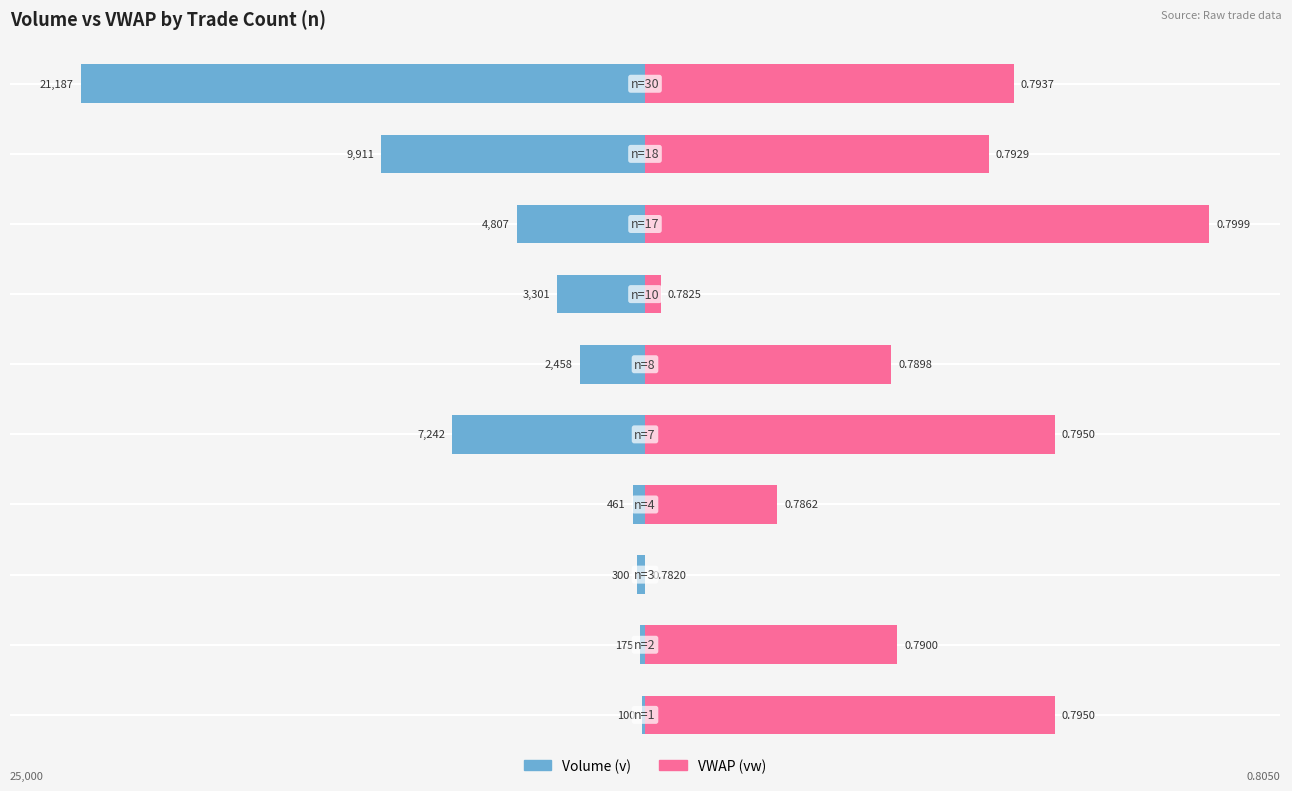

Count the number of data series in this chart.

2